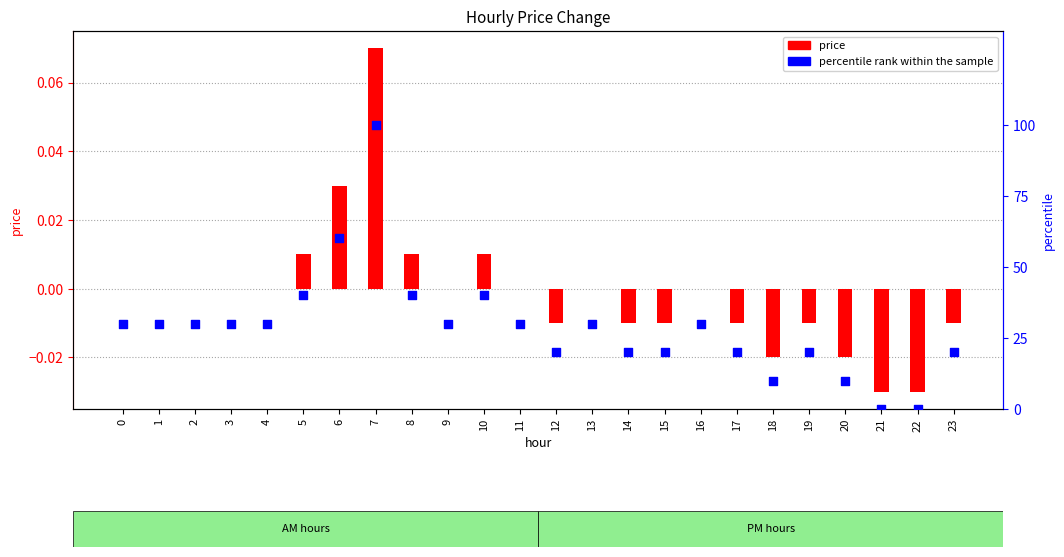

Which series reaches the minimum Y coordinate?

price